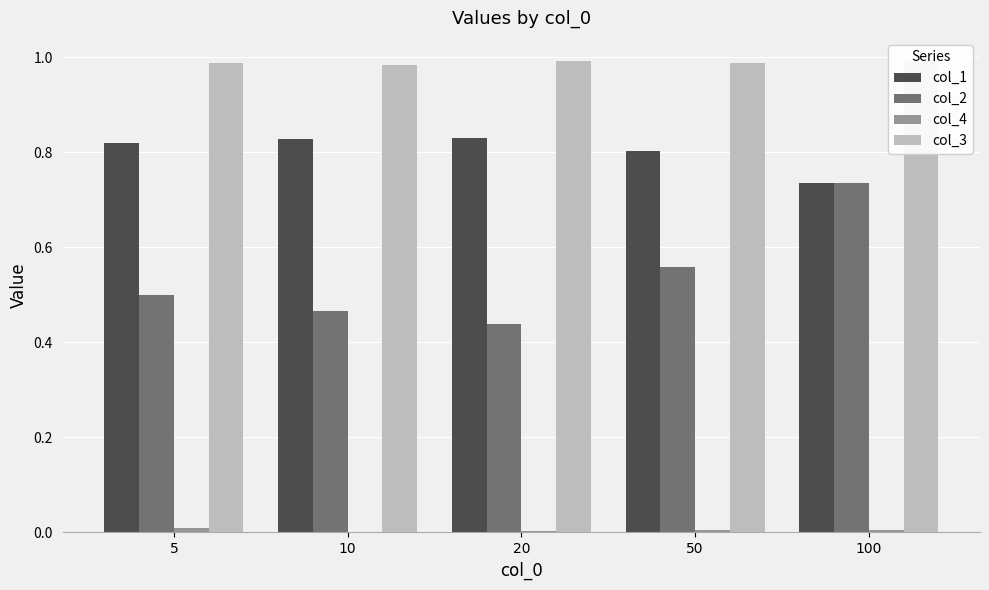

Reading left to right, what are all the values shown in this chart?

col_1: 5=0.8	10=0.8	20=0.8	50=0.8	100=0.7
col_2: 5=0.5	10=0.5	20=0.4	50=0.6	100=0.7
col_4: 5=0.0	10=0.0	20=0.0	50=0.0	100=0.0
col_3: 5=1.0	10=1.0	20=1.0	50=1.0	100=1.0